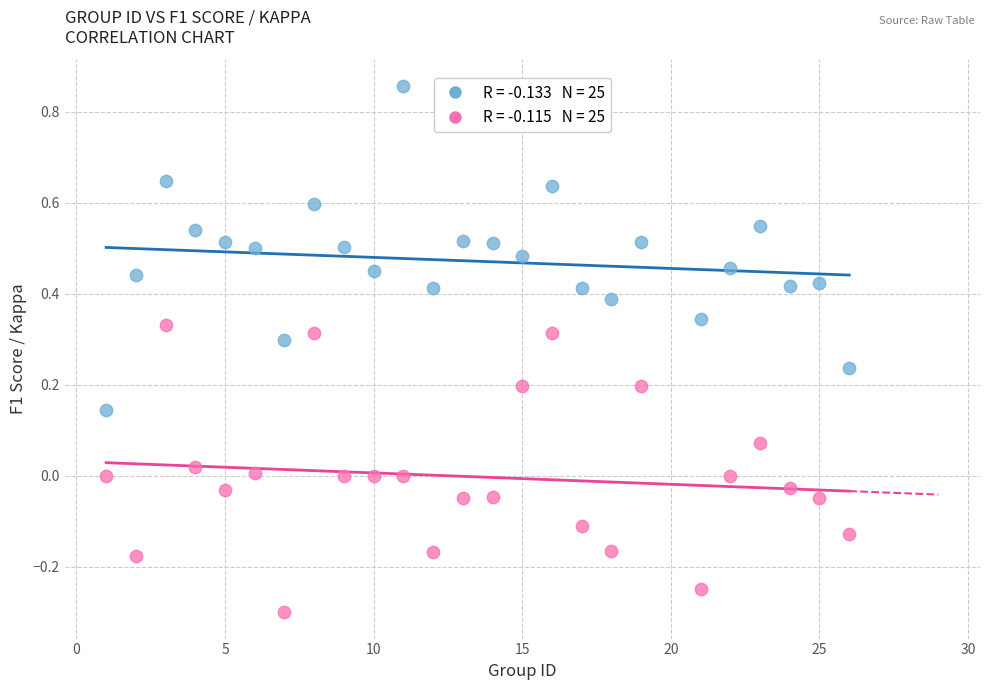

Across all data points, what is the range of X values (max minus min)?

25.0